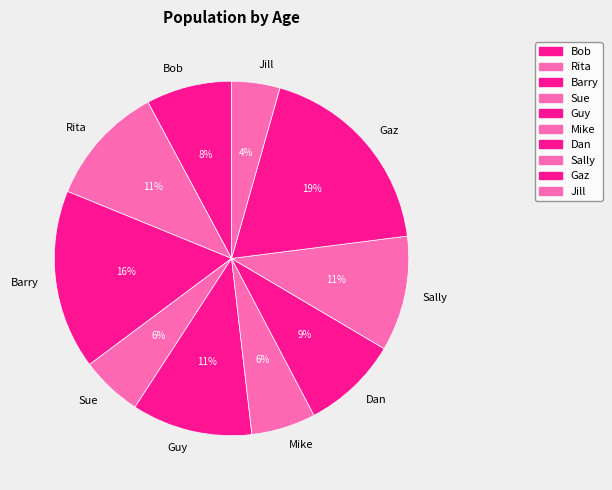

Between Sally and Sue, which is larger?

Sally